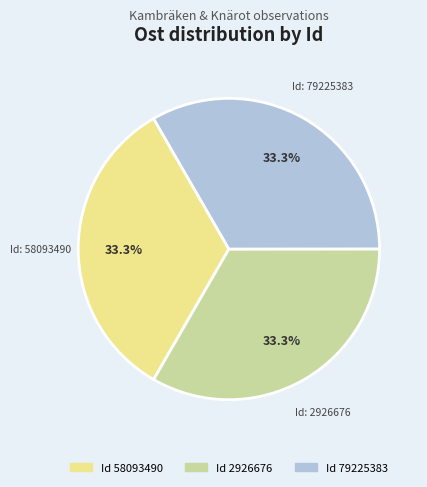

Is there any slice that represents more than half of the pie?

No